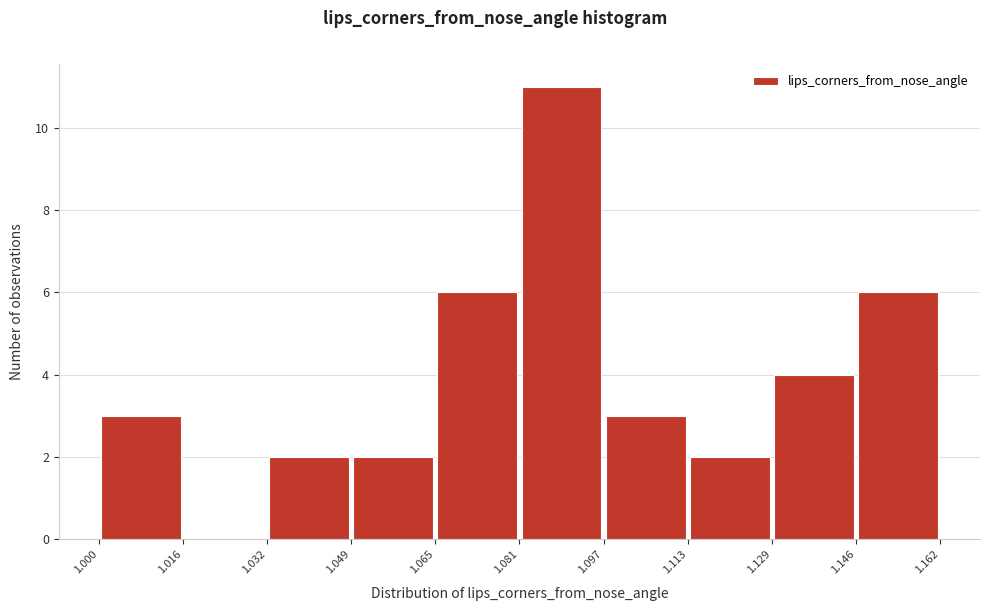

What is the height of the bar covering 1.146 to 1.162 on the x-axis? The values are not printed on the chart, so give them approximately, as read against the axis.

6